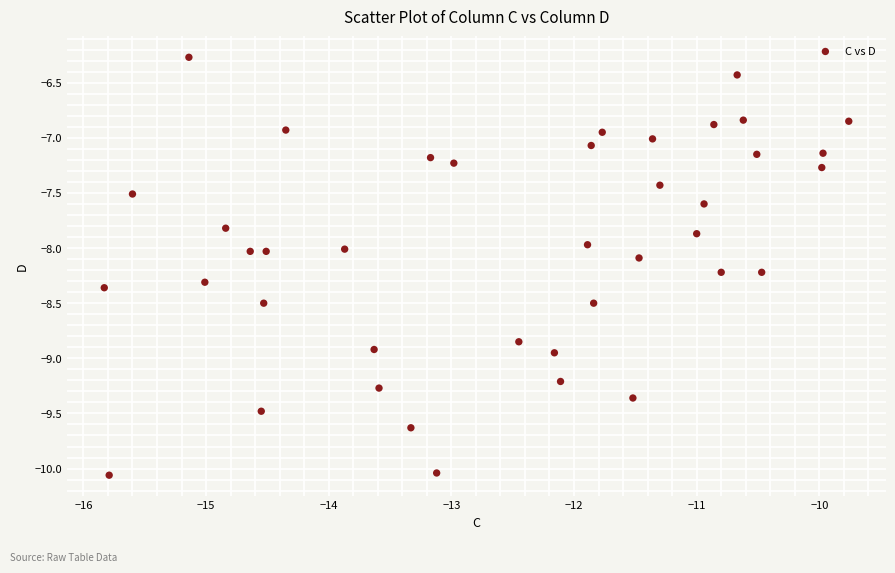

What is the range of X values (max minus min)?

6.1